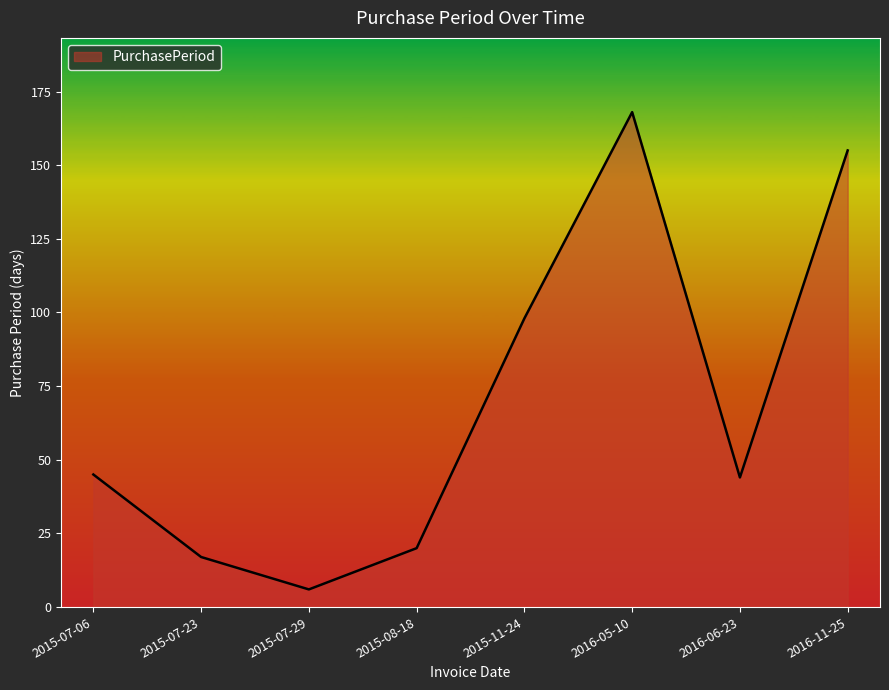

What is the approximate value at 2016-11-25?

155